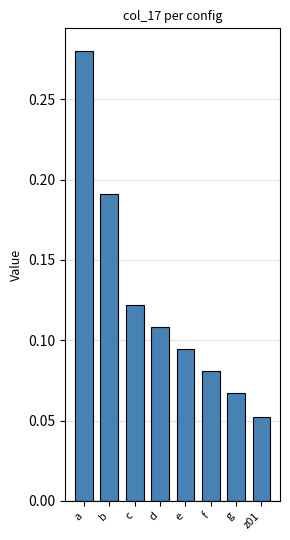

List the labels in order of value, smallest first.

z01, g, f, e, d, c, b, a